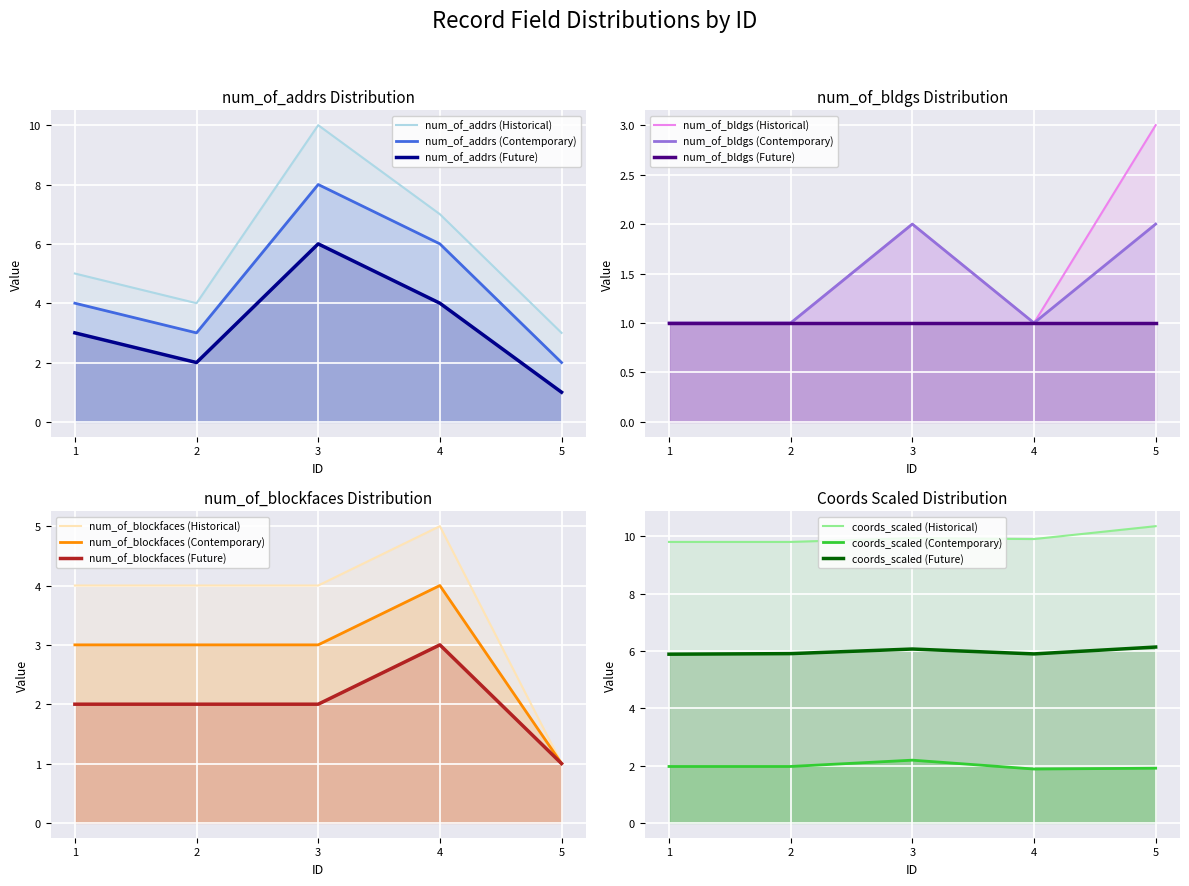

Reading left to right, what are all the values shown in this chart?

num_of_addrs: 1=5.0	2=4.0	3=10.0	4=7.0	5=3.0
num_of_bldgs: 1=1.0	2=1.0	3=2.0	4=1.0	5=3.0
num_of_blockfaces: 1=4.0	2=4.0	3=4.0	4=5.0	5=1.0
x_coord: 1=9.8	2=9.8	3=9.9	4=9.9	5=10.4
y_coord: 1=2.0	2=2.0	3=2.2	4=1.9	5=1.9